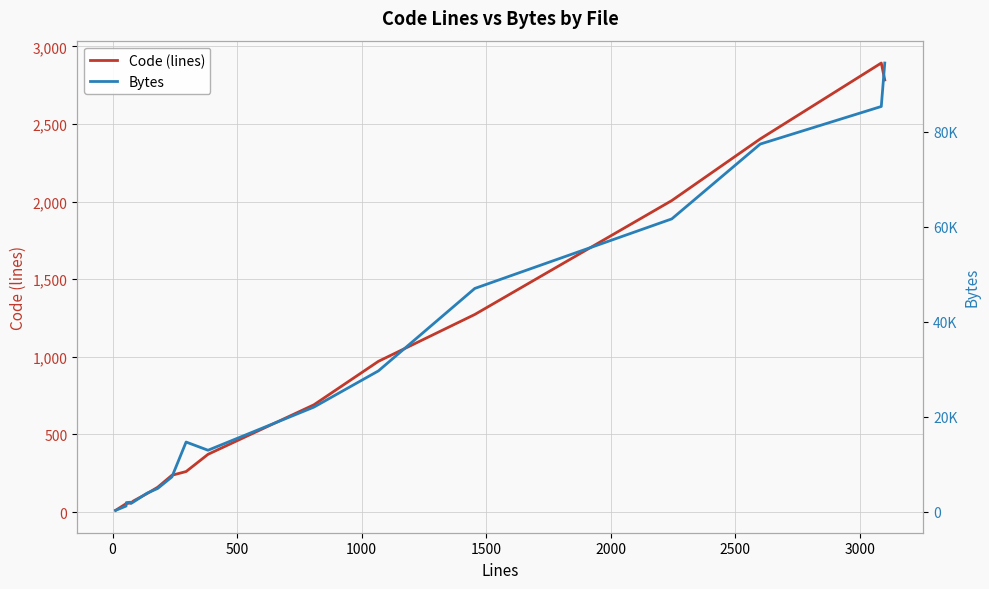

What is the highest value of the Code (lines) series?

2893